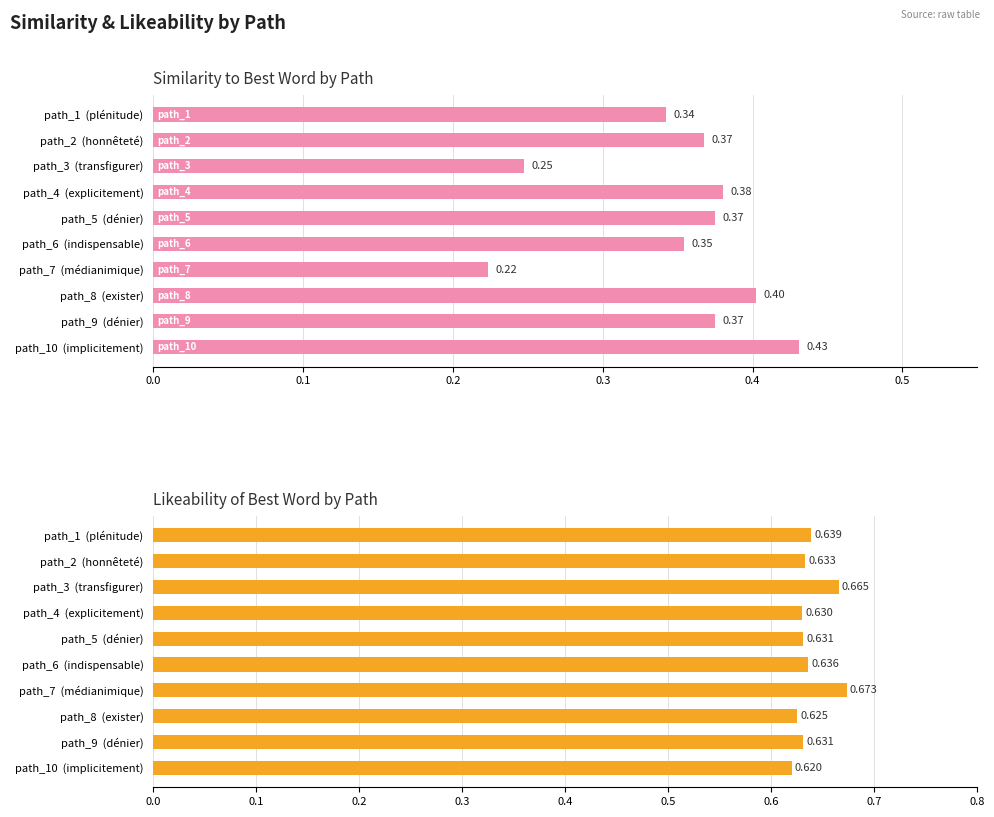

At how many categories does at least one series exceed 0?

10